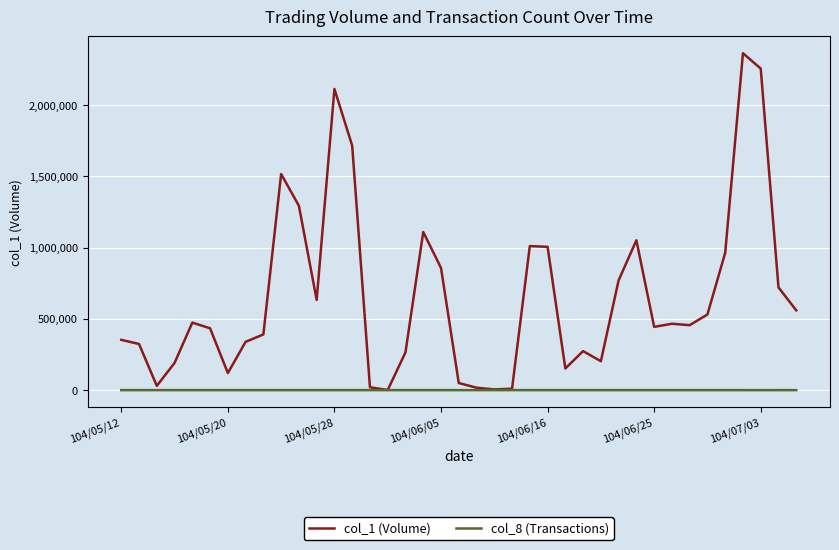

Rank the series by their average value, from highest to lowest.

col_1 (Volume), col_8 (Transactions)